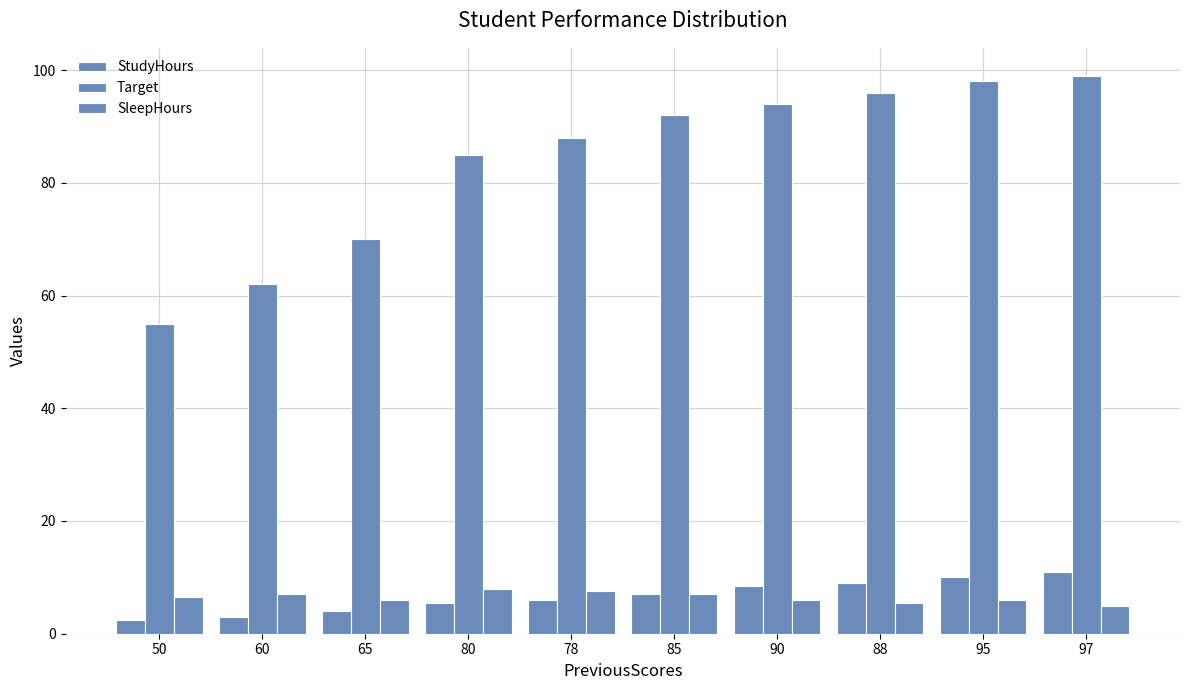

Which series has the largest total across all categories?

Target